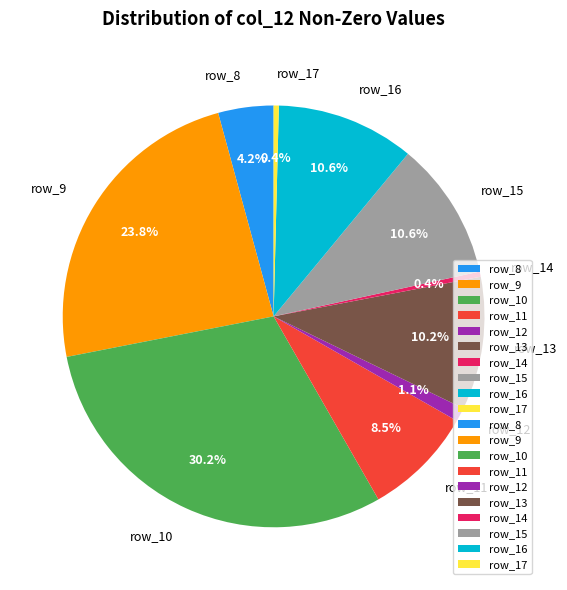

What is the largest slice in the pie chart?

row_10